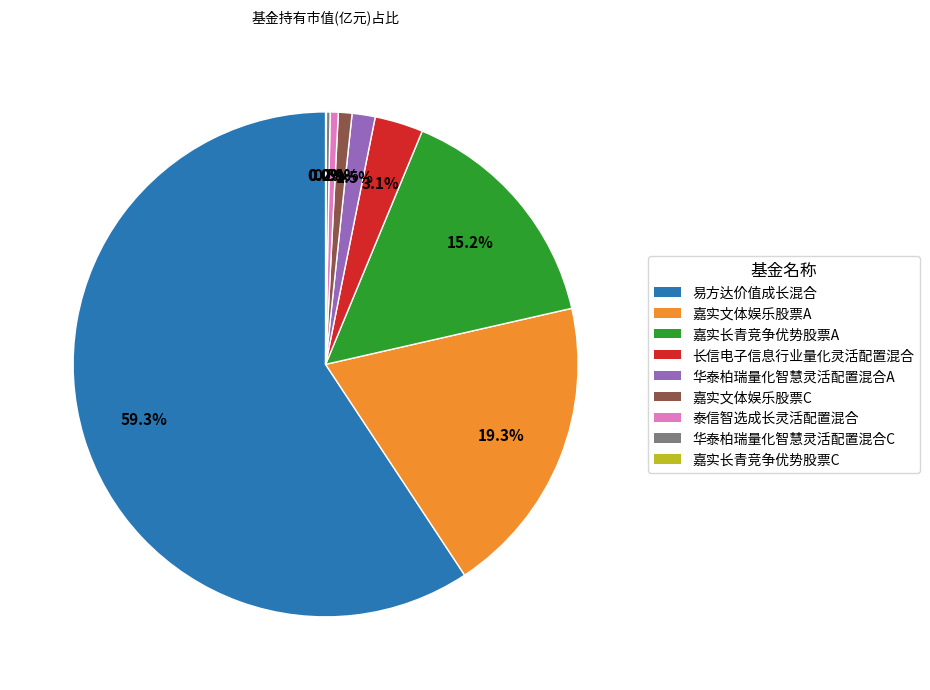

What is the largest slice in the pie chart?

易方达价值成长混合